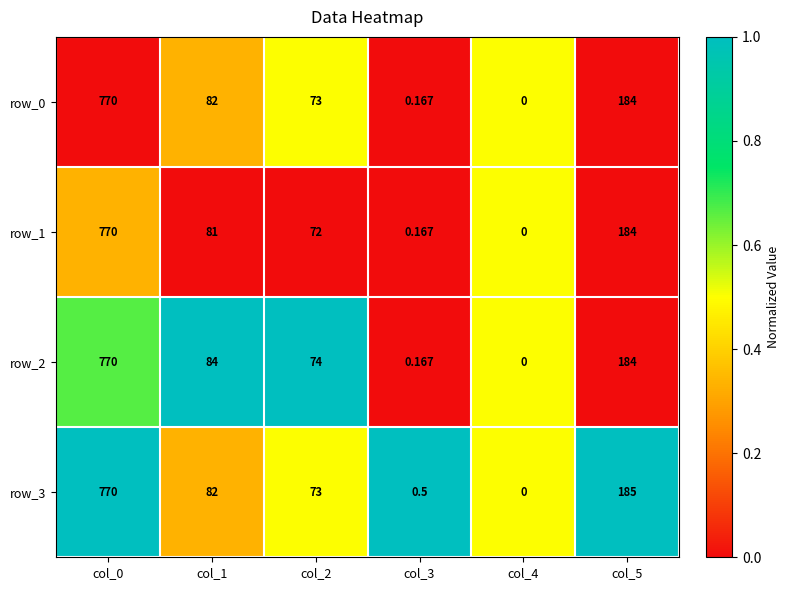

What is the average value of the row_2 series?

185.4